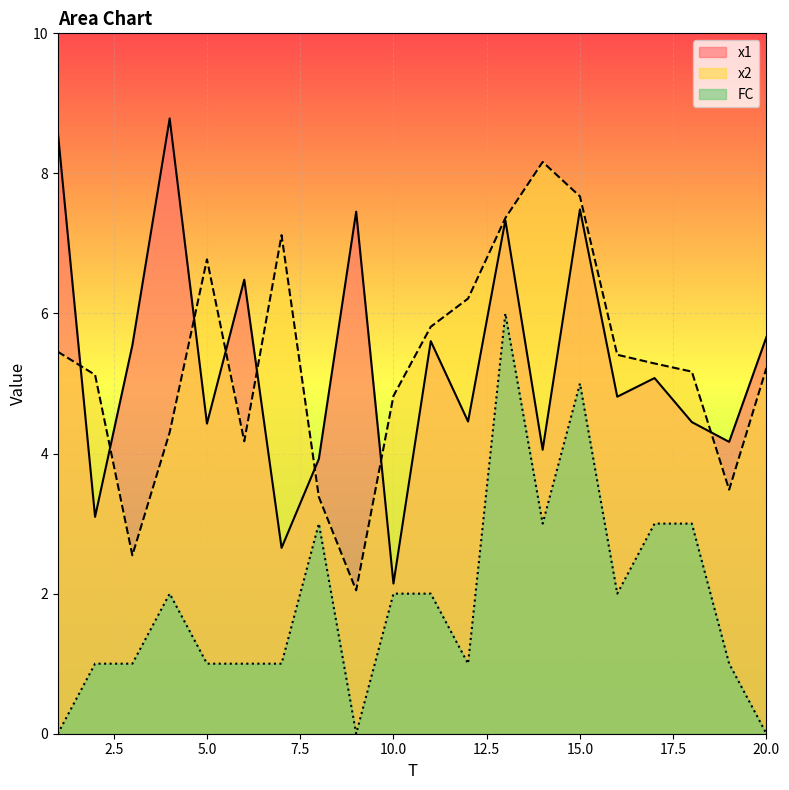

At how many categories does at least one series exceed 7?

7